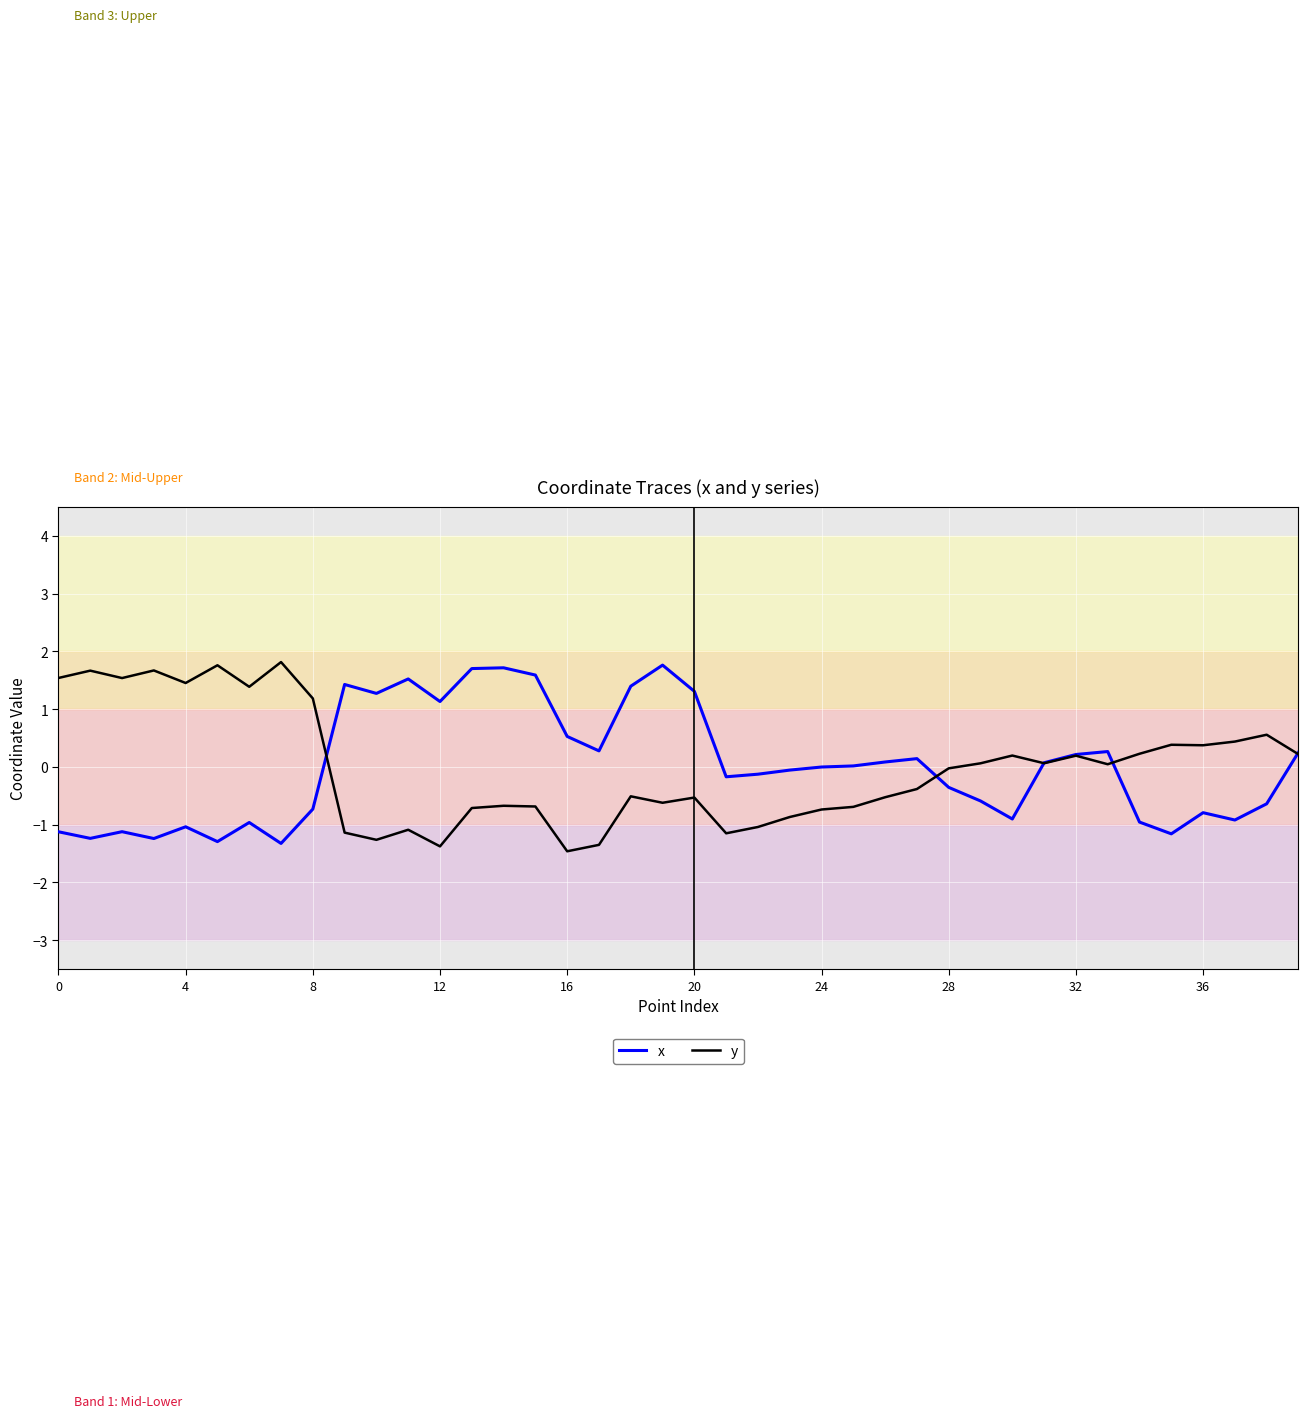

True or false: y and x intersect in this chart.

True